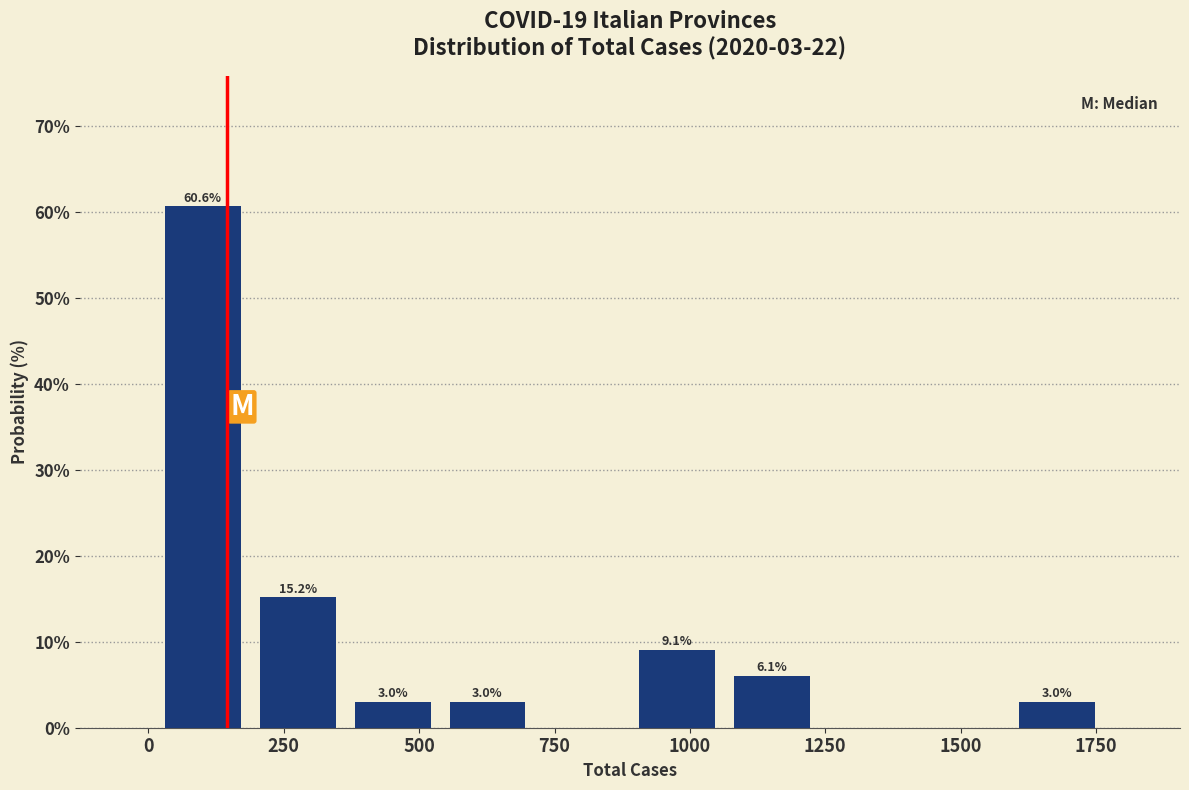

Around what value on the x-axis is the tallest bar? Give the approximate position of its centre, as read against the axis.

100